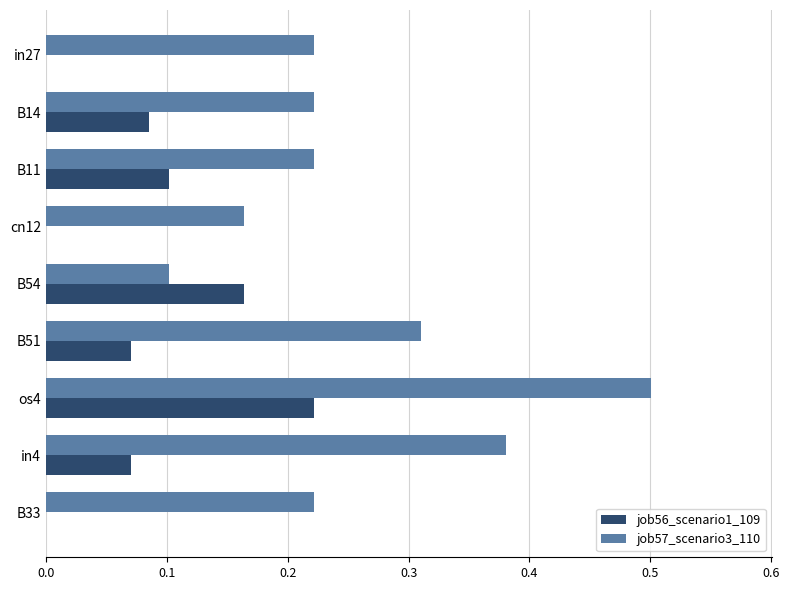

What are all the series names shown in the legend?

job56_scenario1_109, job57_scenario3_110